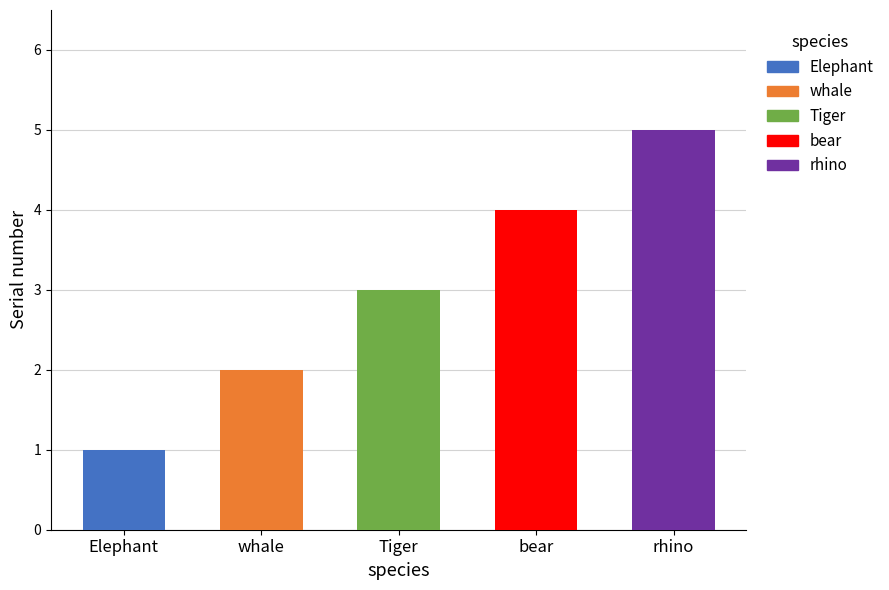

What is the label of the 5th bar from the right?

Elephant